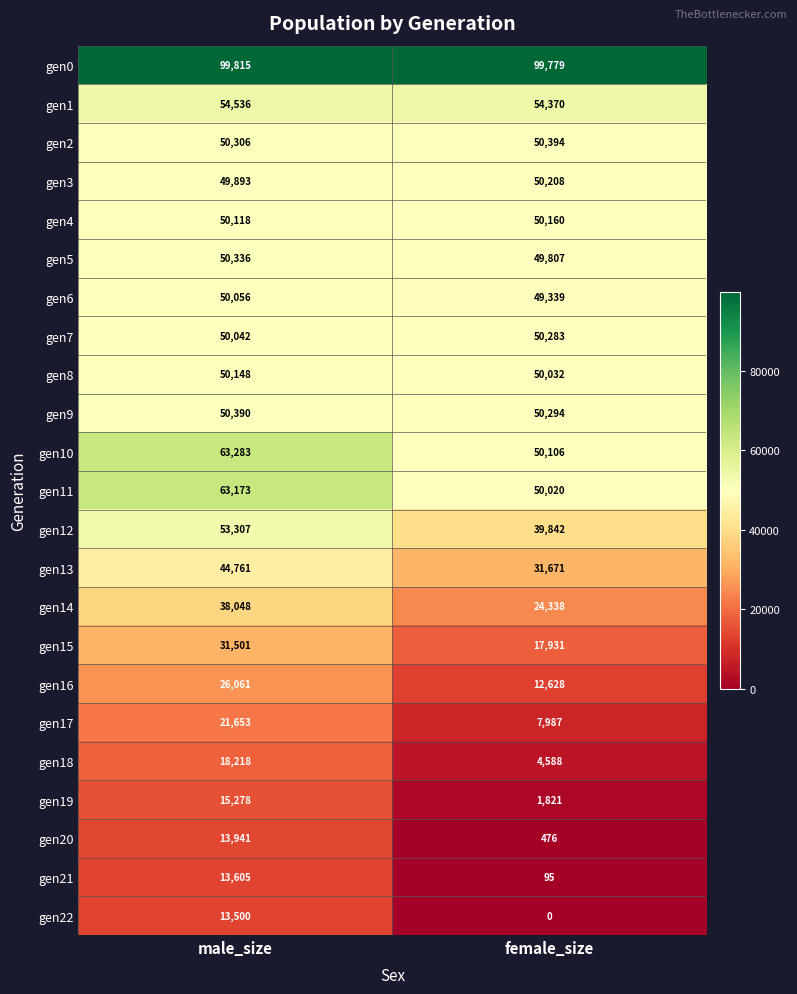

At which label does gen0 reach its minimum?

female_size